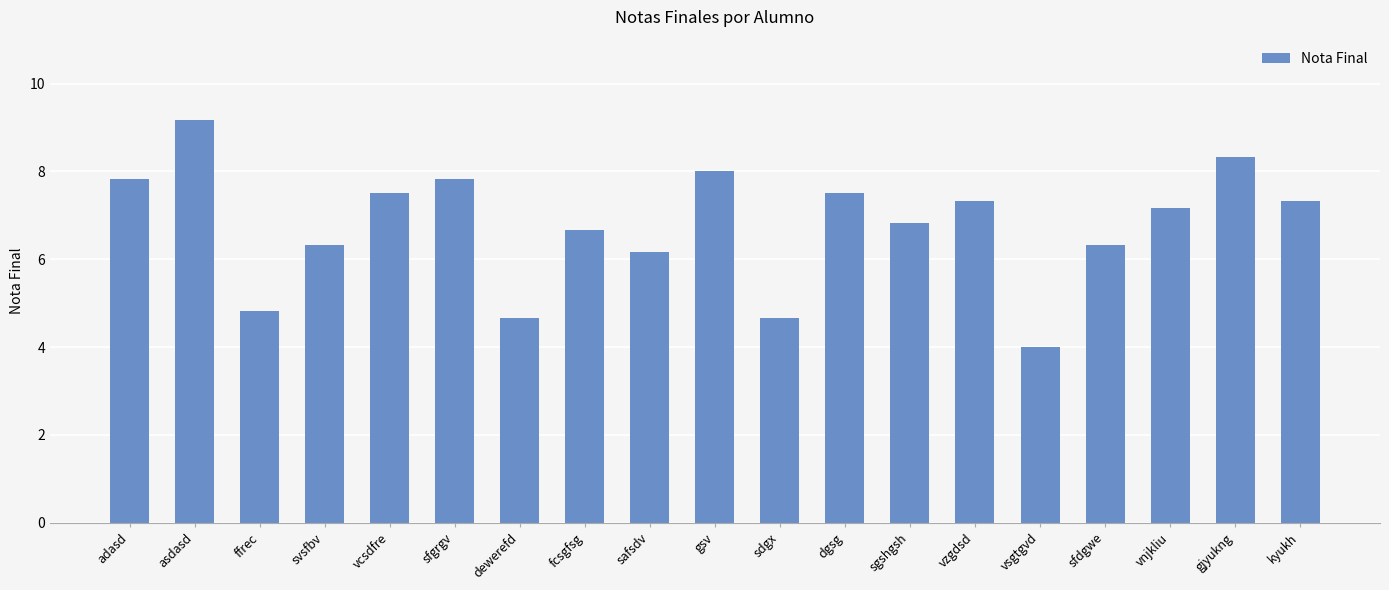

What is the label of the 9th bar from the right?

sdgx